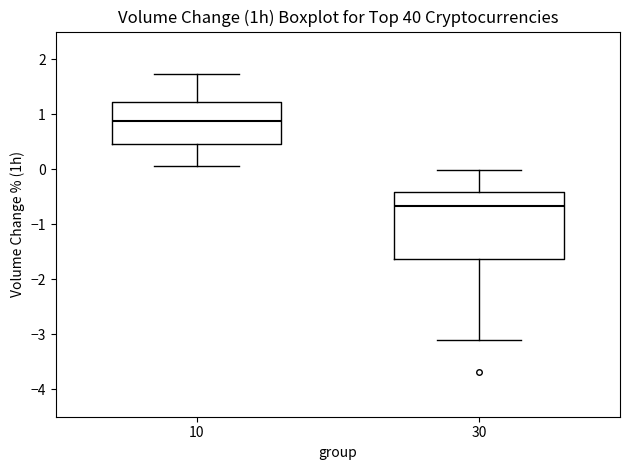

Which box's median line is the lowest?

30